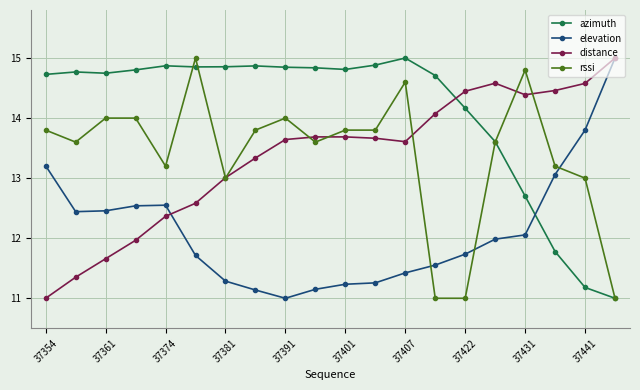

Count the number of categories in the chart.

20